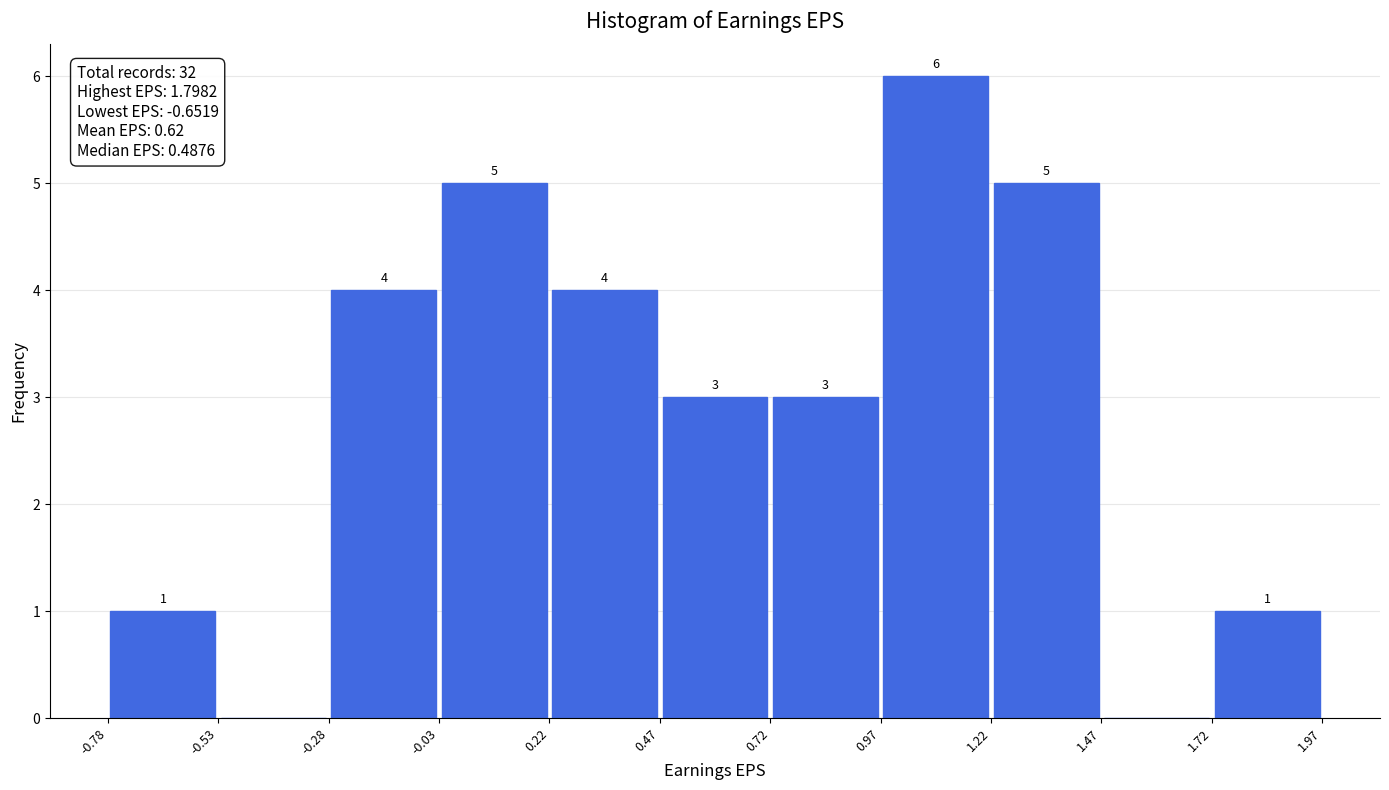

Which range on the x-axis has the tallest bar?

0.97 to 1.22